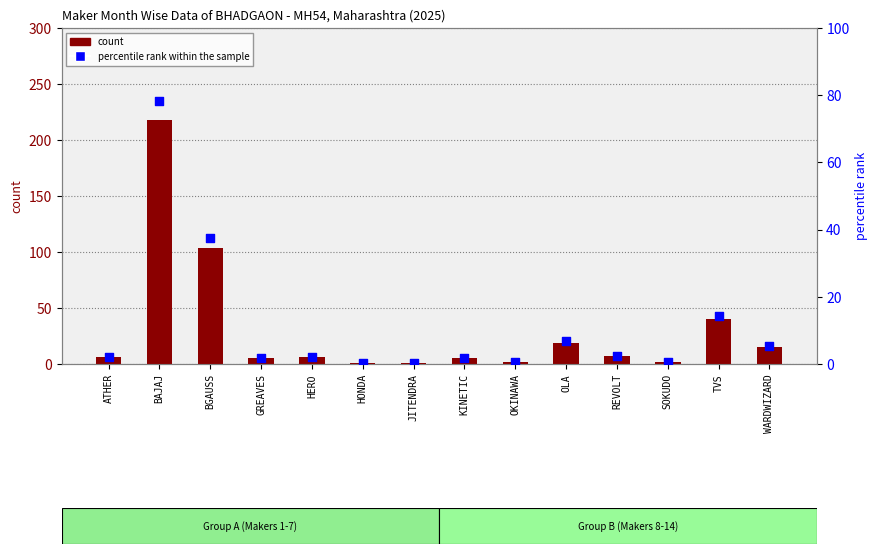

Which series has the widest spread of Y values?

count